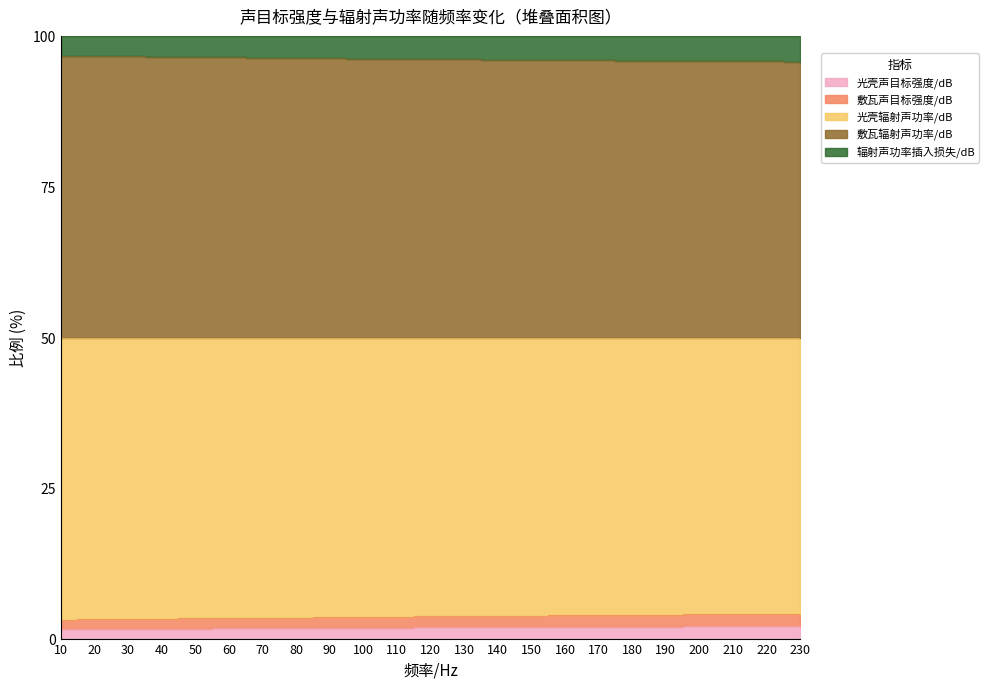

What is the value of the 敷瓦声目标强度/dB point at the 21st from the left?

2.0